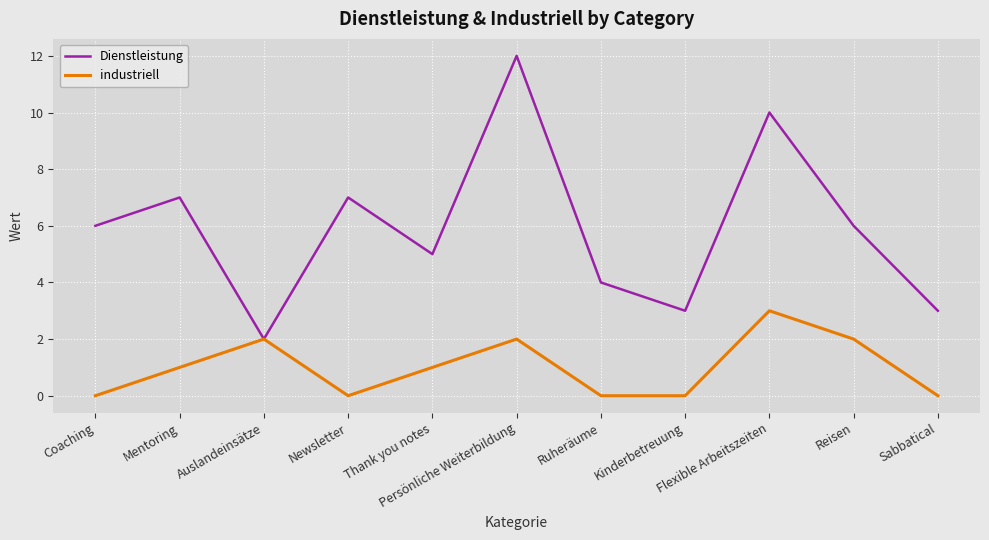

What position from the left is Newsletter?

4